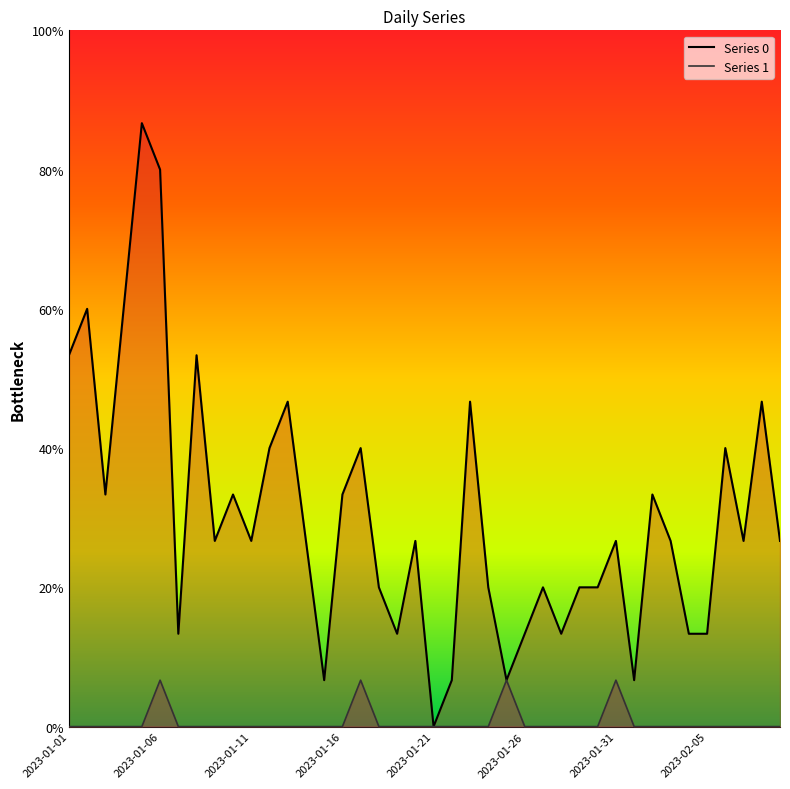

What position from the left is 2023-01-04?

4